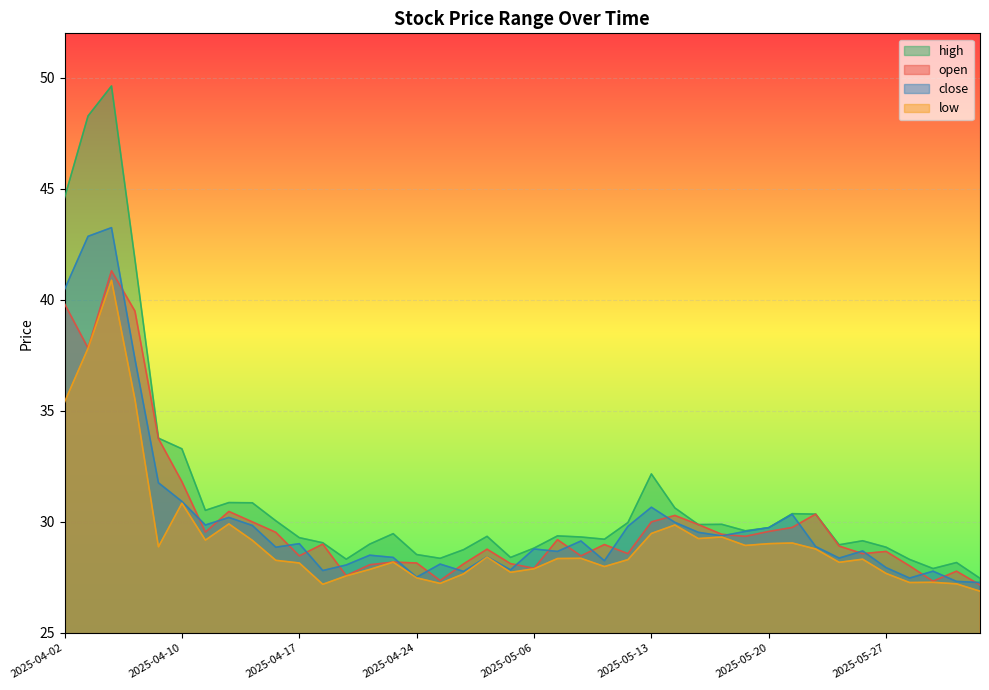

What is the total value across all series at 2025-04-10?

126.9